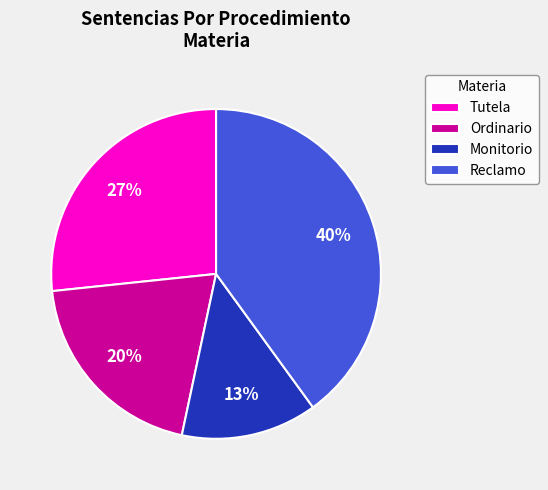

Does Tutela account for over 50% of the chart?

No